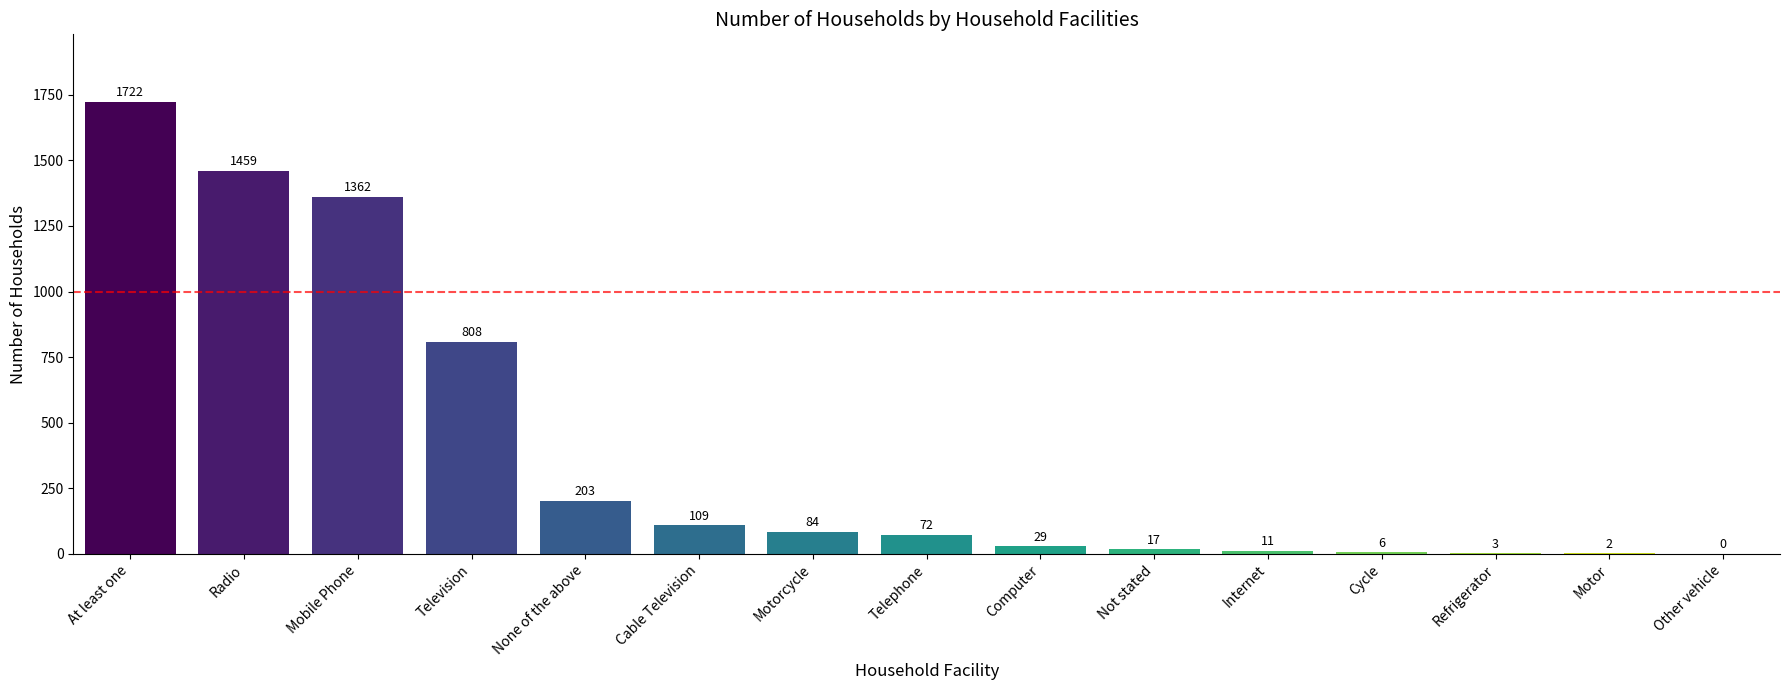

Which category has the highest value across all series?

At least one